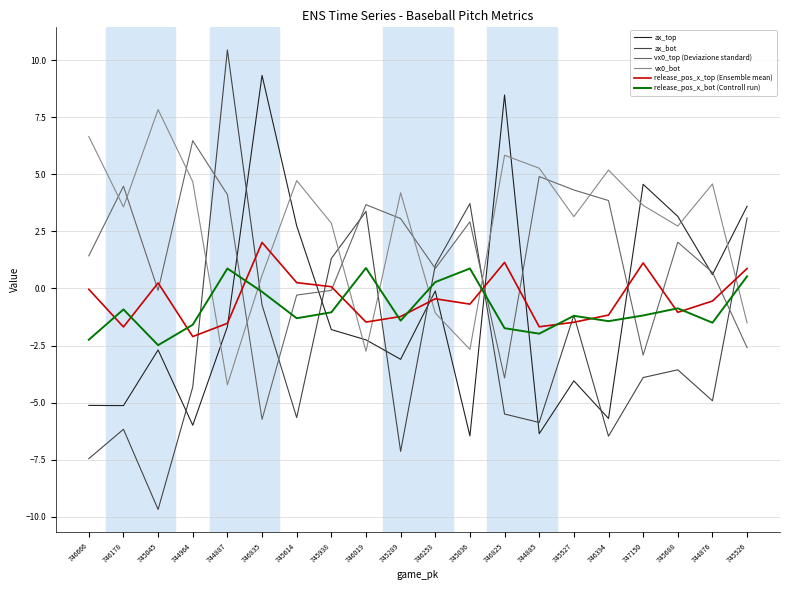

What is the total value across all series at 746825?

4.3